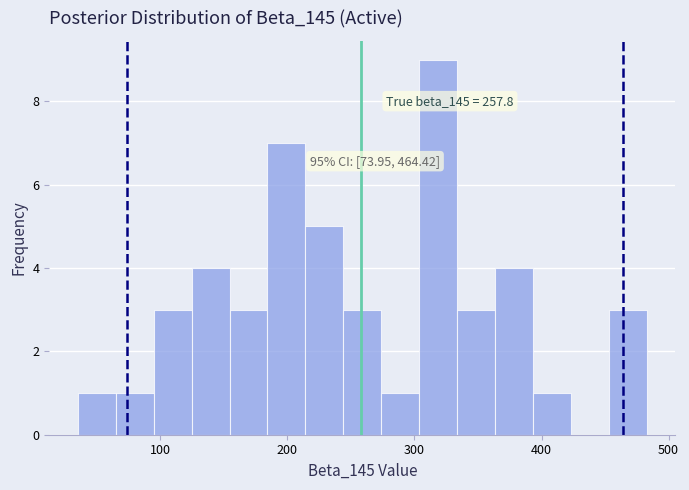

Around what value on the x-axis is the tallest bar? Give the approximate position of its centre, as read against the axis.

320